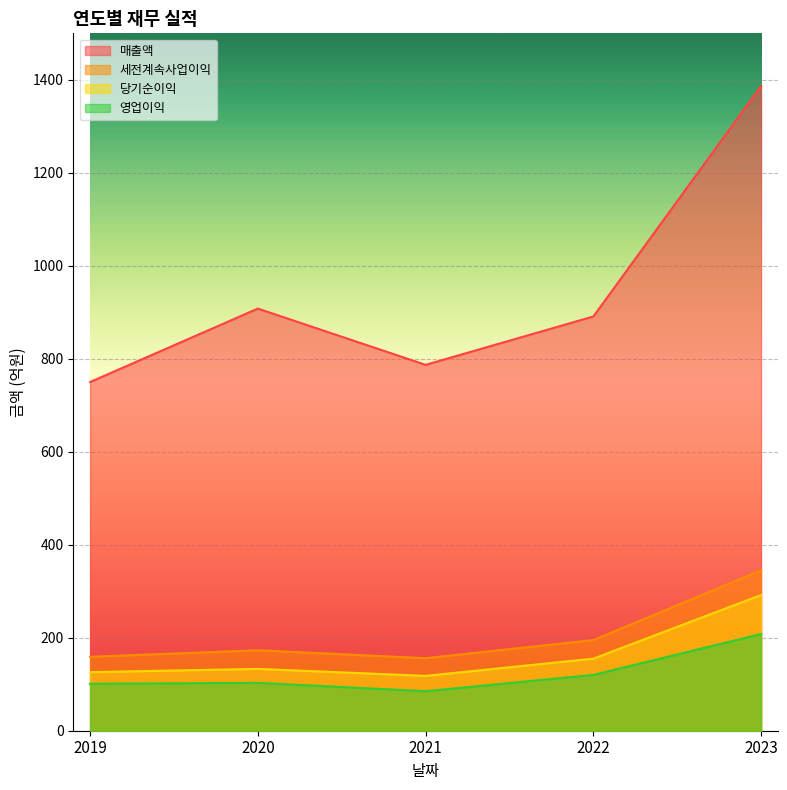

What value does the 영업이익 series have at 2022?

120